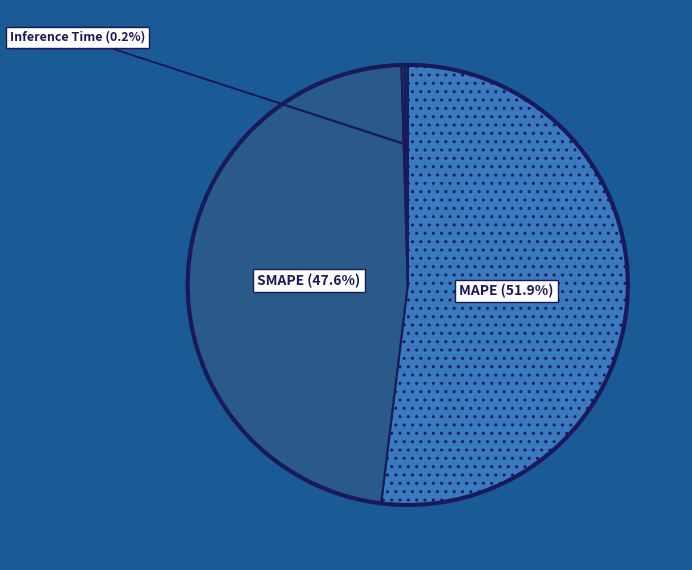

How much of the chart is everything except MSE?

100.0%